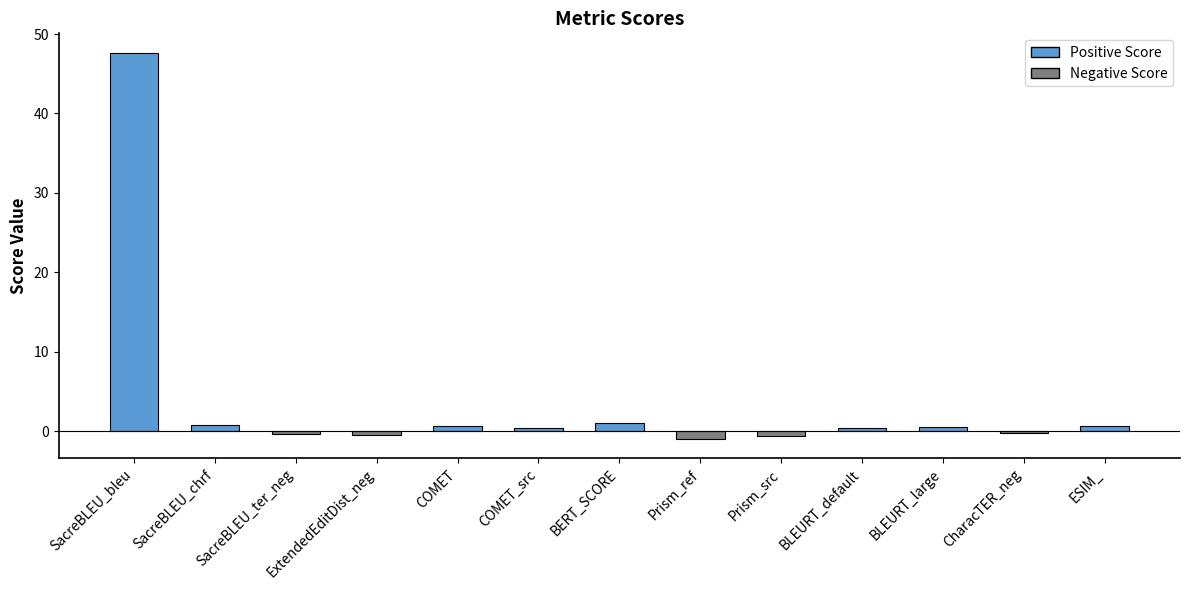

Where does the data first go above 0?

SacreBLEU_bleu